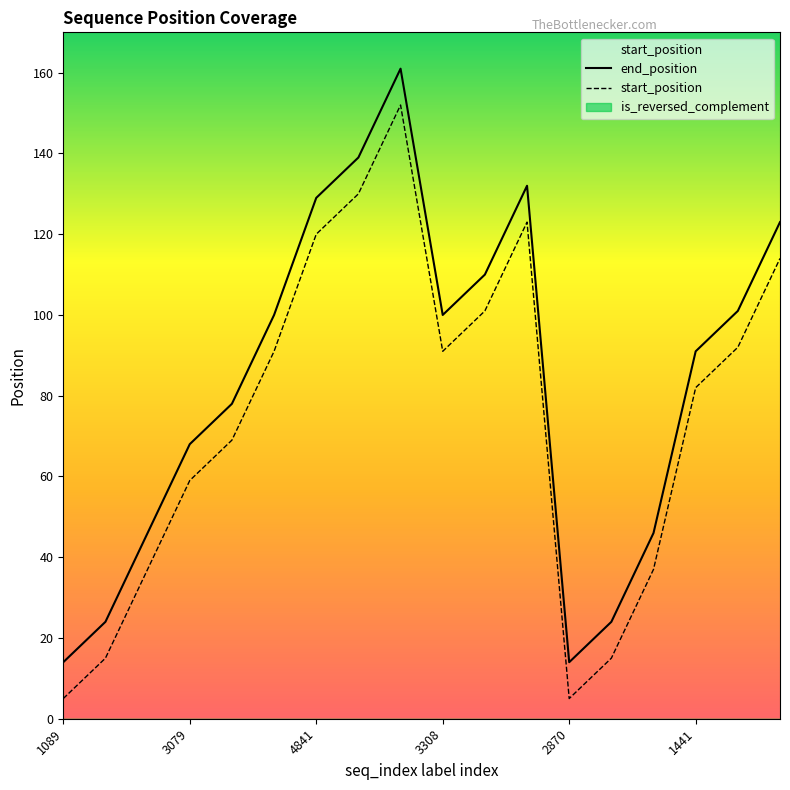

Which category has the highest value in the start_position series?

8